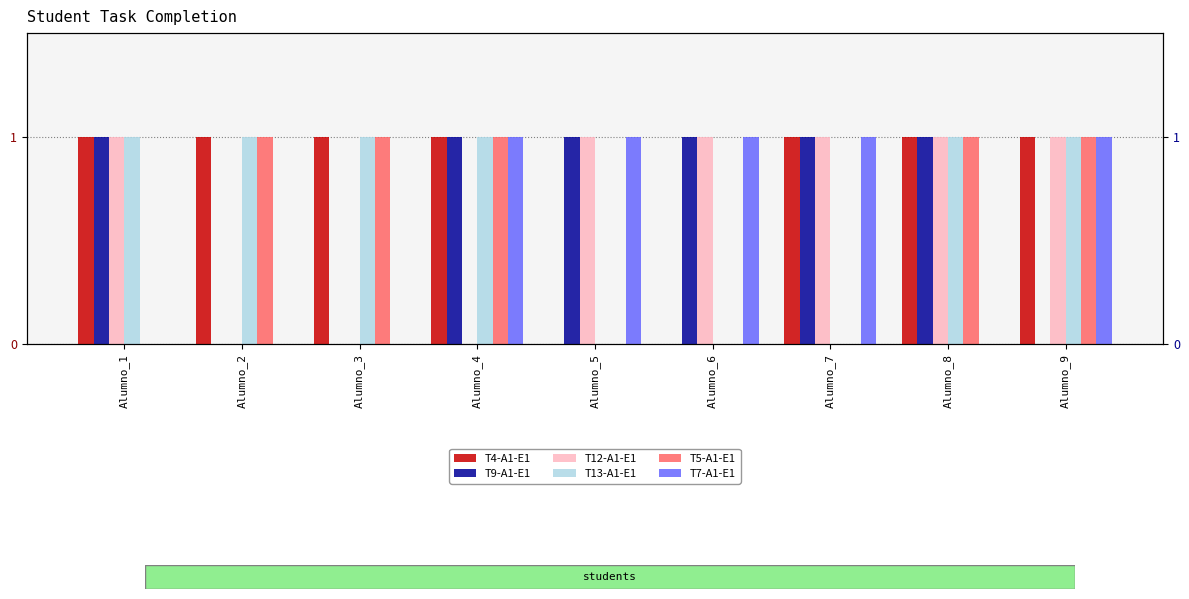

How many series are shown in this chart?

6